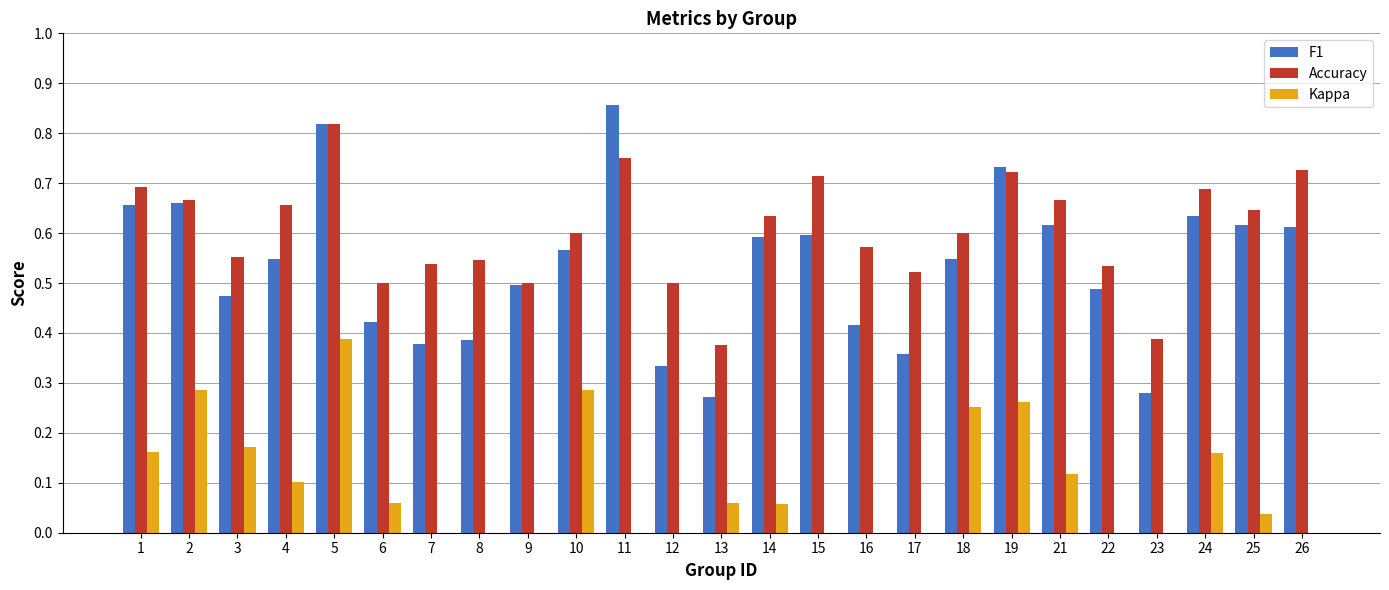

Which label corresponds to the smallest value in the chart?

23